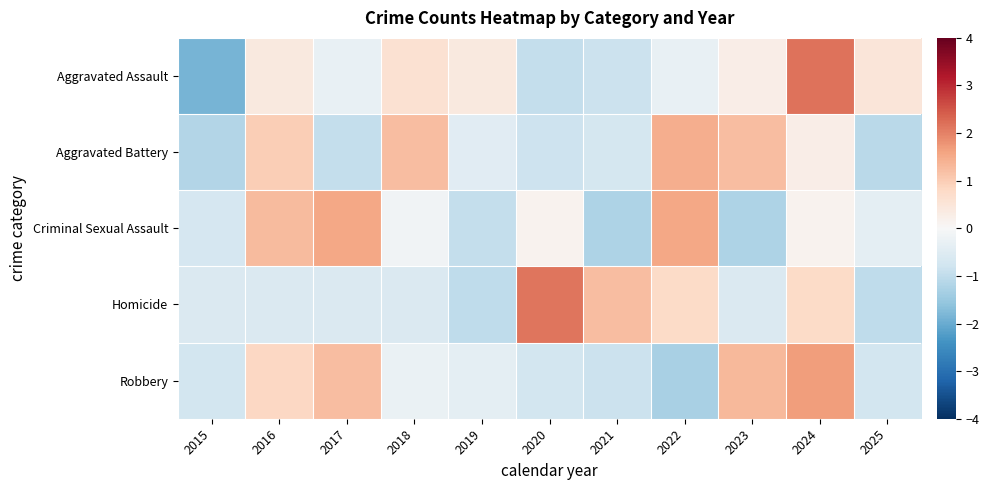

How many categories are shown in the chart?

11